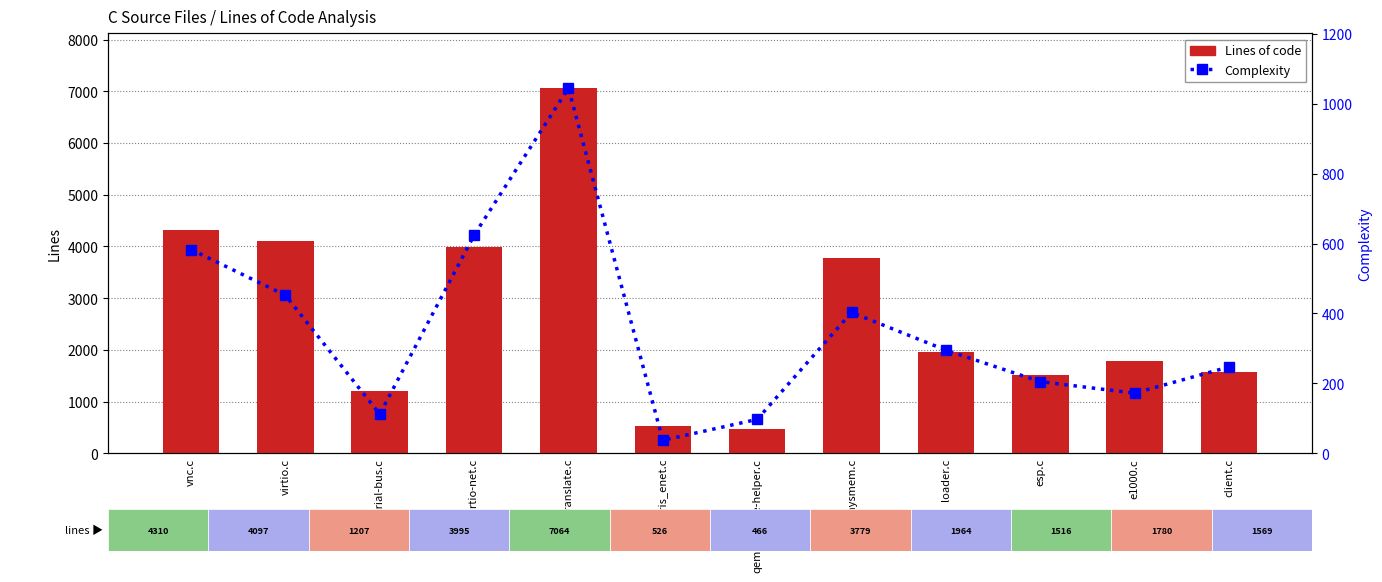

What is the sum of all Lines of code values?

32273